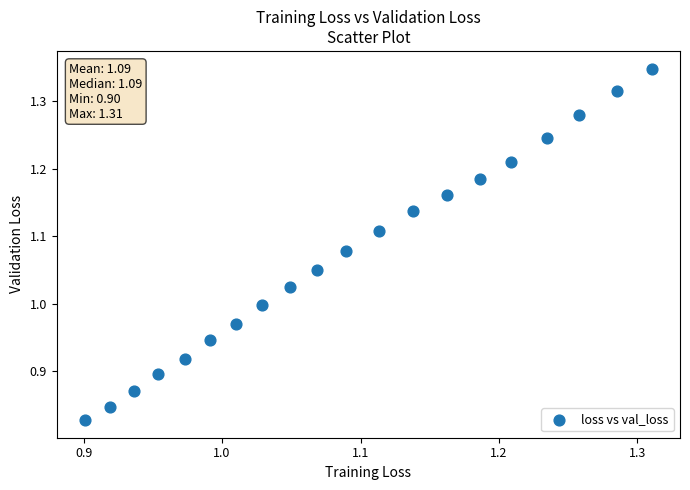

What is the range of X values (max minus min)?

0.4